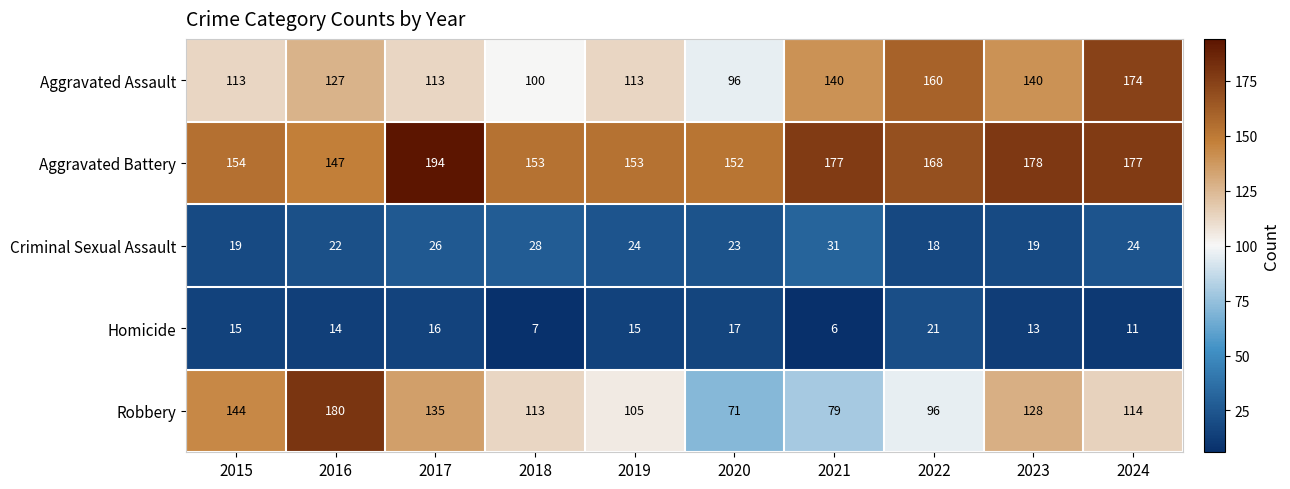

At how many categories does at least one series exceed 185?

1